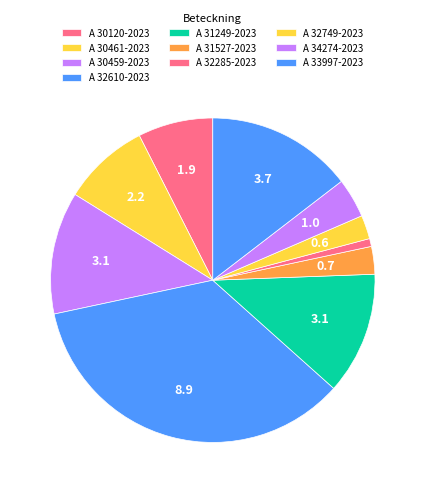

How many slices are in this pie chart?

10